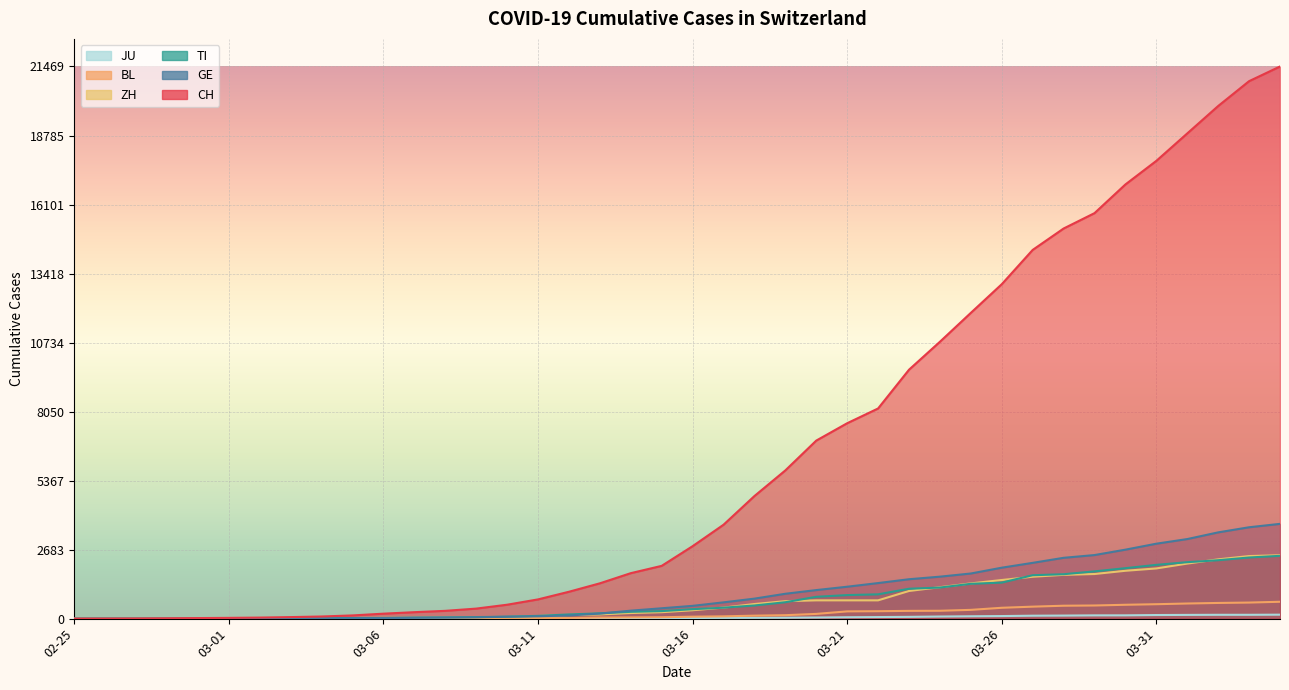

Reading left to right, what are all the values shown in this chart?

CH: 0	2	6	13	22	30	41	60	83	125	193	251	303	390	541	748	1045	1373	1768	2052	2817	3651	4767	5764	6923	7598	8172	9679	10766	11890	13004	14337	15169	15767	16883	17800	18867	19933	20899	21469
GE: 0	1	1	4	7	10	11	14	14	17	21	32	40	50	75	91	123	197	310	403	497	633	778	967	1110	1241	1383	1532	1632	1755	1981	2169	2365	2472	2682	2914	3094	3354	3553	3685
TI: 0	1	1	1	2	2	4	8	13	25	28	41	49	61	75	108	163	206	265	293	368	426	511	638	849	916	945	1162	1209	1354	1401	1688	1727	1837	1962	2091	2195	2271	2377	2442
ZH: 0	0	2	2	6	7	10	13	15	23	29	34	40	49	62	101	140	163	218	250	326	429	568	679	711	711	711	1075	1223	1370	1502	1629	1703	1735	1861	1952	2141	2305	2433	2466
BL: 0	0	0	1	2	2	2	2	2	6	6	15	19	20	22	26	26	42	47	54	76	89	116	134	184	282	289	302	306	341	422	466	502	511	539	561	588	610	625	656
JU: 0	0	1	1	1	1	1	2	2	4	4	5	5	7	7	7	12	17	18	19	25	29	32	36	44	54	61	69	82	92	100	114	119	127	128	140	145	149	149	154